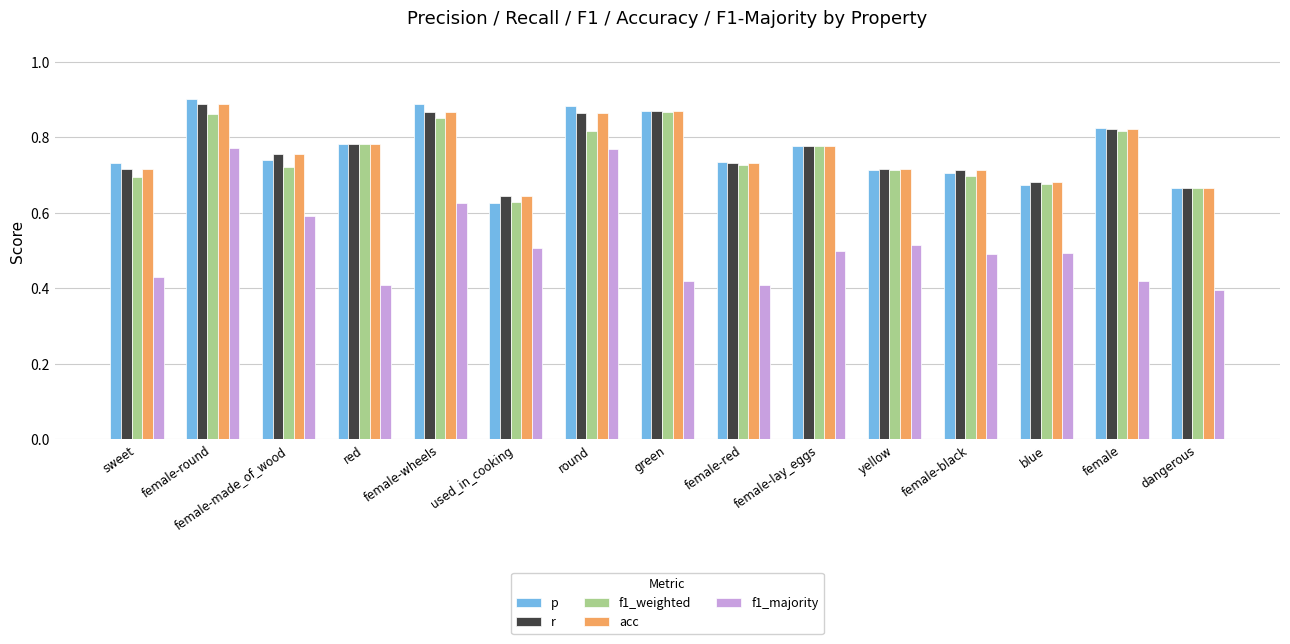

Does the chart contain any negative values?

No